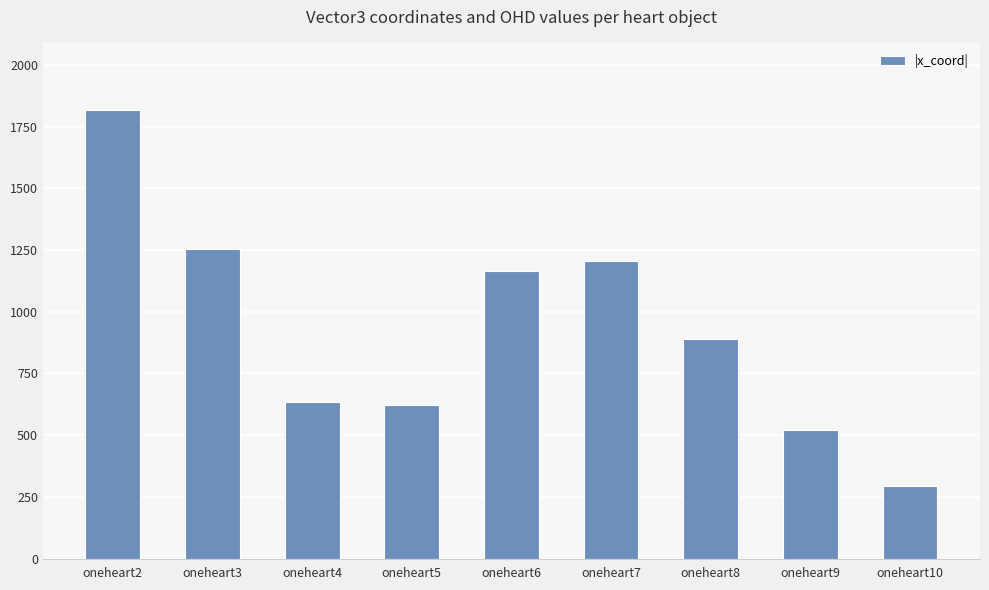

What is the maximum value shown in the chart?

1818